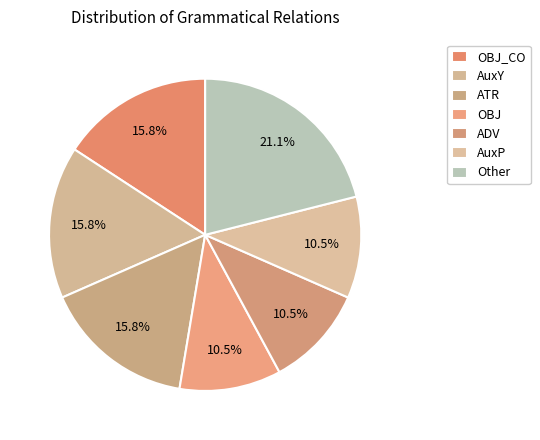

Combined, do AuxP and AuxY account for over 50%?

No